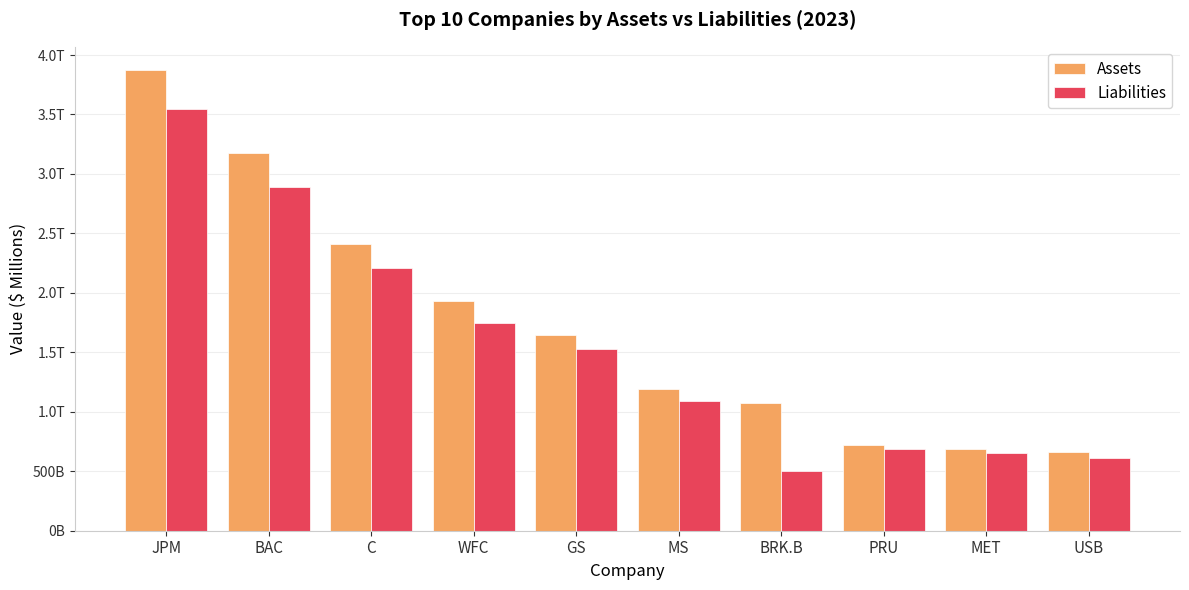

What are all the series names shown in the legend?

Assets, Liabilities